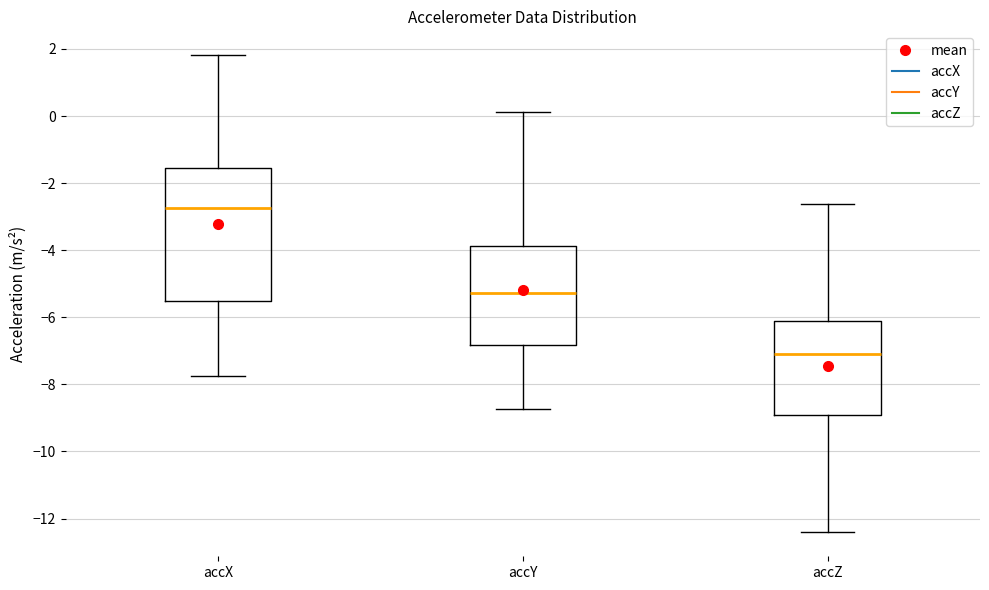

Reading left to right, transcribe this box plot: for each box, give where its median line is, the range the box spans, and where its two whiskers end, as read against the y-axis. The values are not printed on the chart, so give them approximately, as read against the axis.

accX: median -2.8, box -5.6 to -1.6, whiskers -7.8 to 1.8
accY: median -5.2, box -6.8 to -3.8, whiskers -8.8 to 0.2
accZ: median -7.2, box -9.0 to -6.0, whiskers -12.4 to -2.6